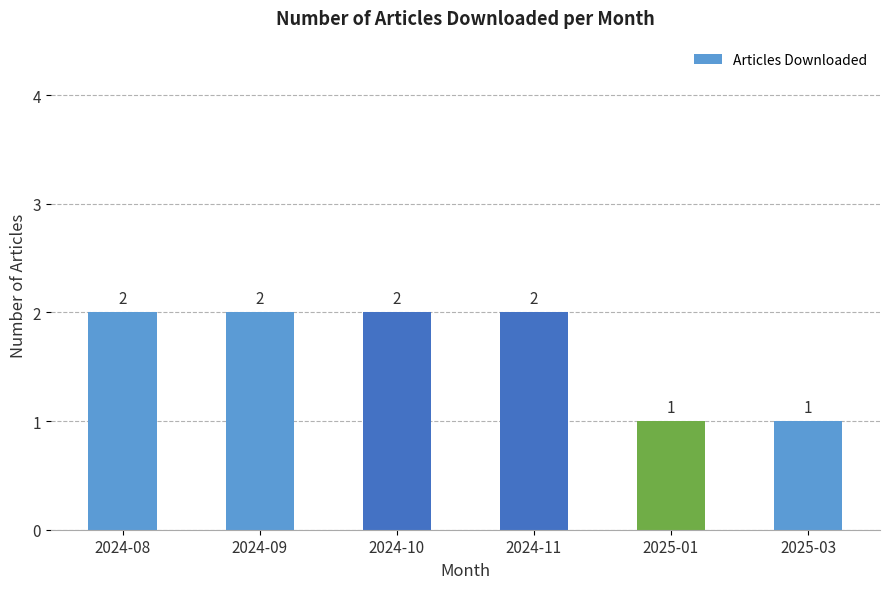

Approximately how many times larger is the value at 2024-10 compared to 2024-08?

1.0